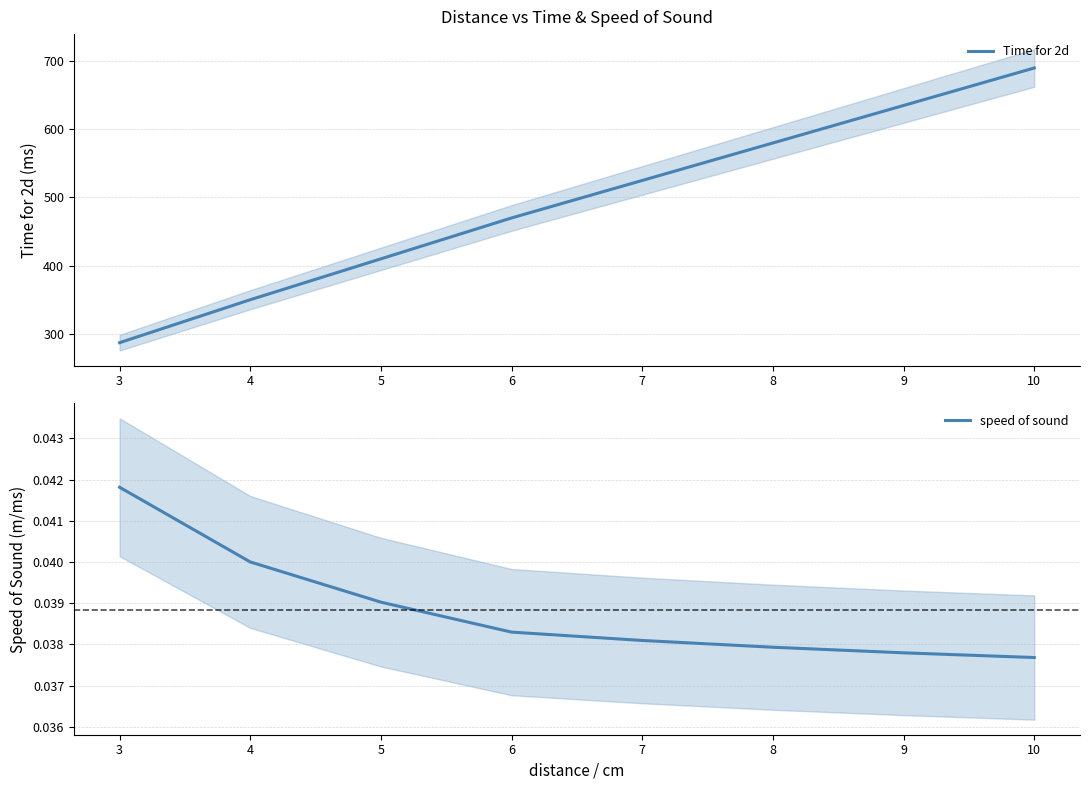

At how many categories does at least one series exceed 512?

4